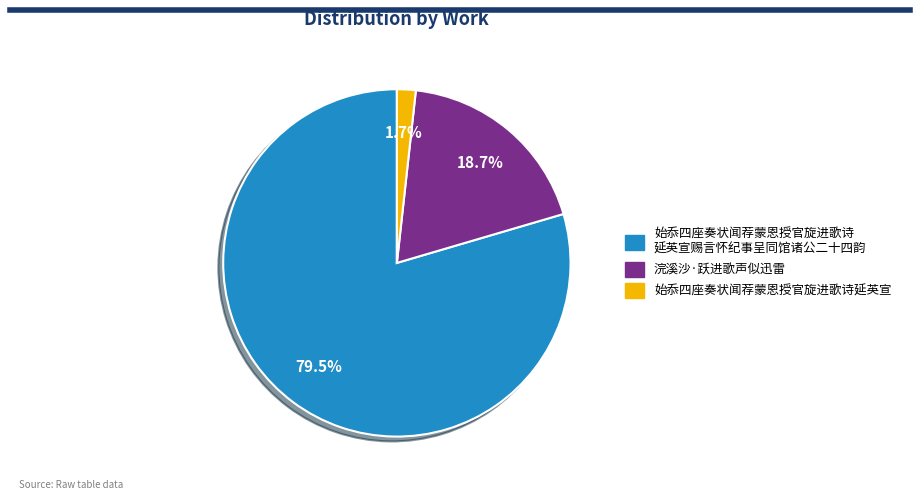

To the nearest percent, what is the difference between the largest and smallest slice percentages?

78%